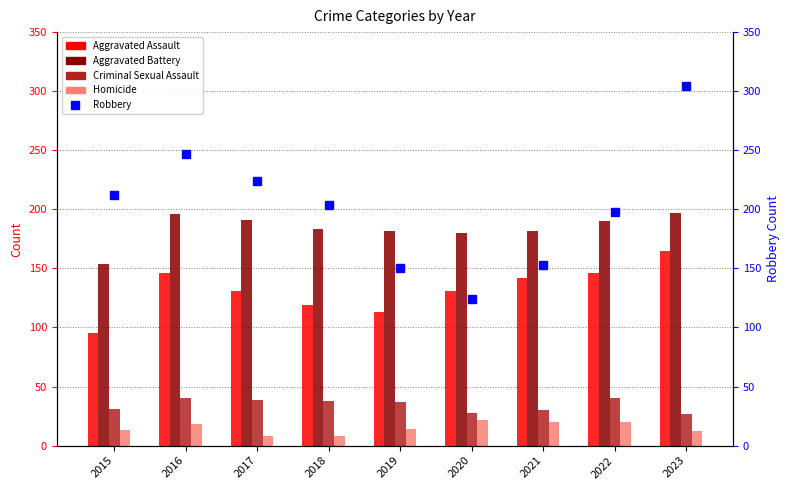

Rank the series at 2018 from highest to lowest value.

Robbery, Aggravated Battery, Aggravated Assault, Criminal Sexual Assault, Homicide